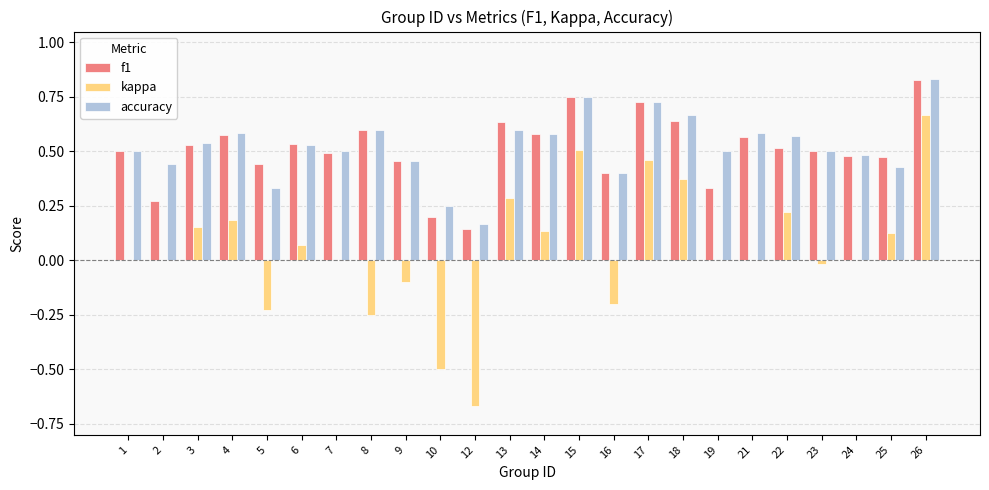

What are all the series names shown in the legend?

f1, kappa, accuracy